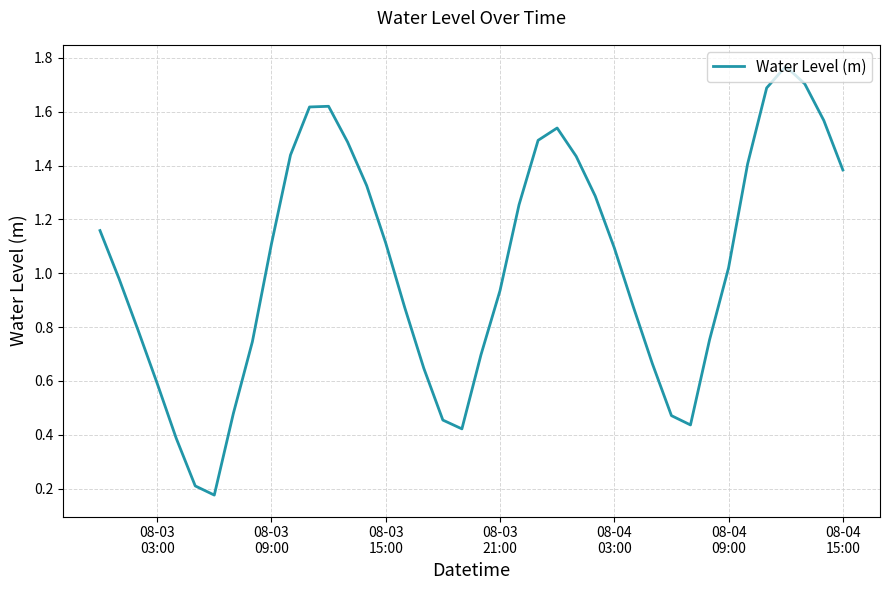

What is the value of the 36th point from the left?

1.7